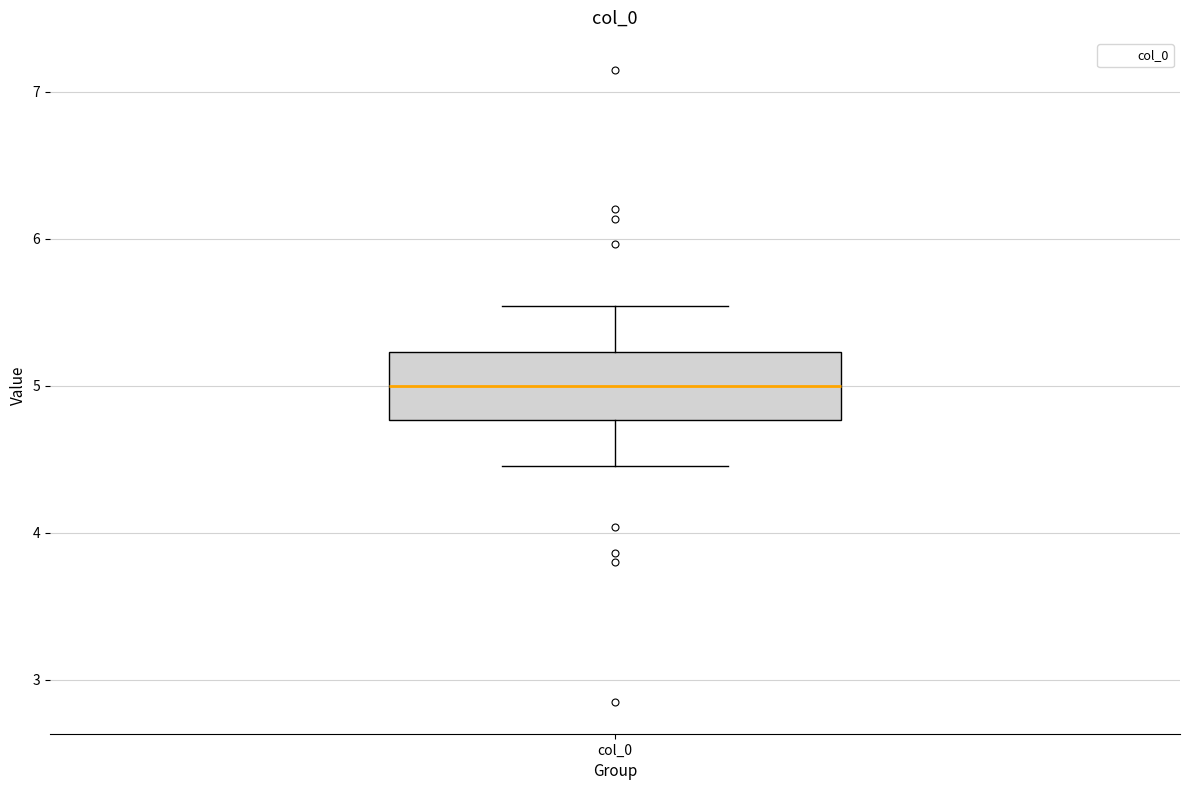

Where is the lower edge of the box for col_0 on the y-axis? The values are not printed on the chart, so give them approximately, as read against the axis.

4.8